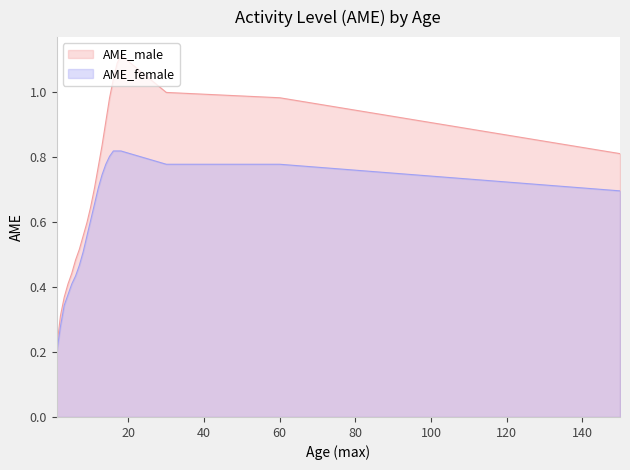

How many data points does each series have?

21